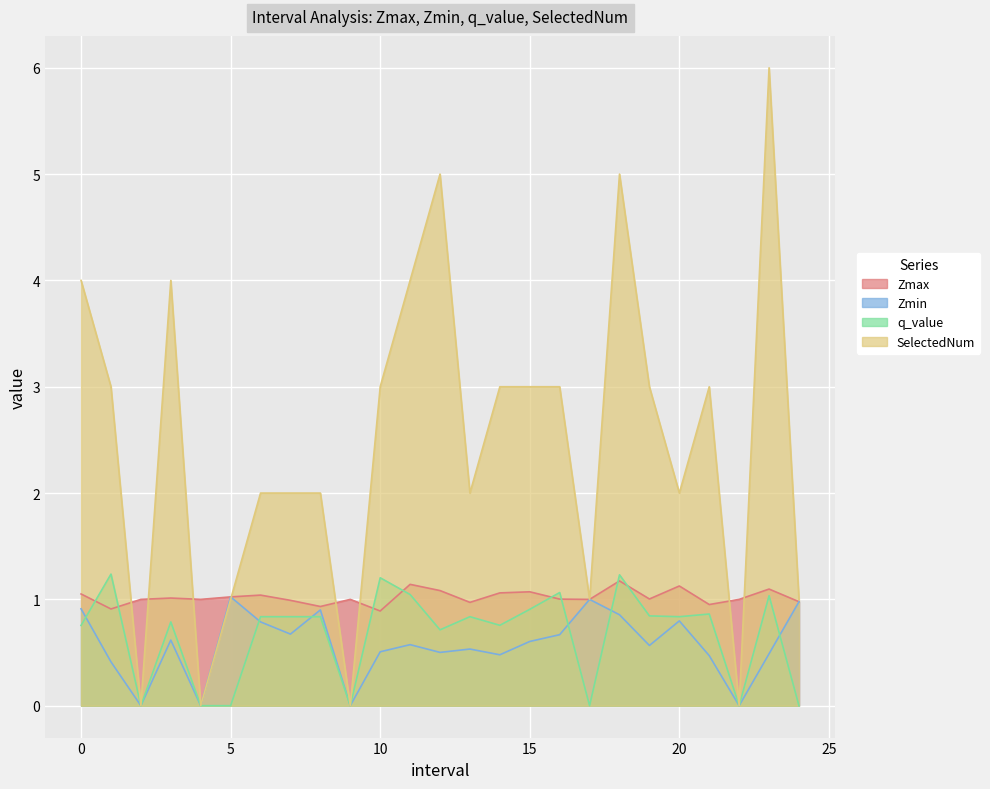

True or false: Zmax has more than 0 interior local peaks.

True